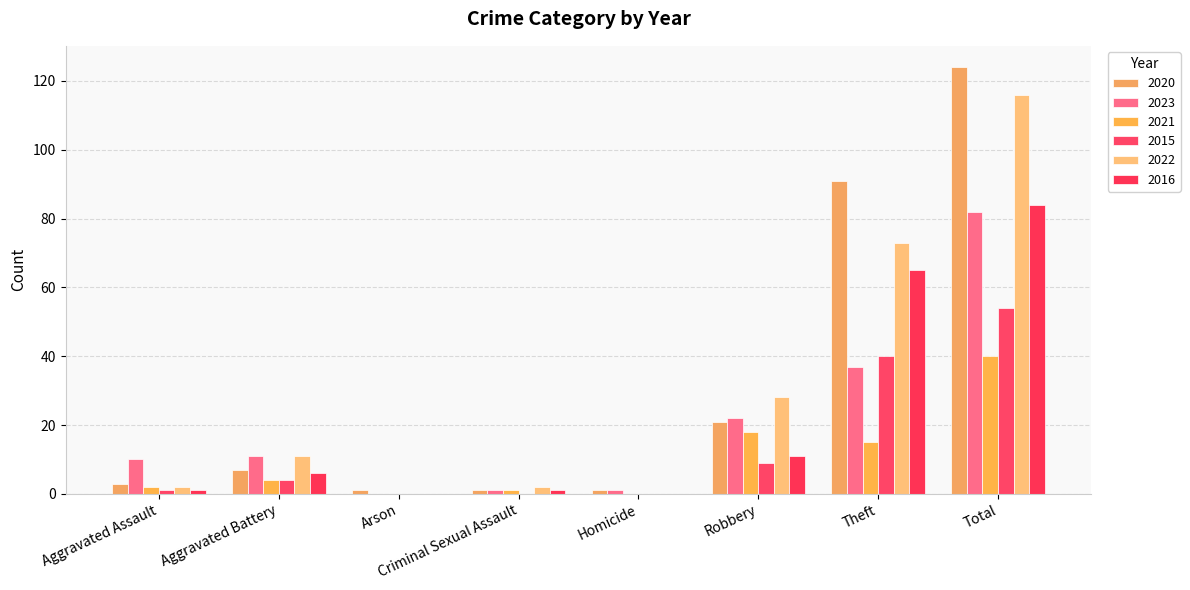

What is the spread (max minus min) of values at Aggravated Assault?

9